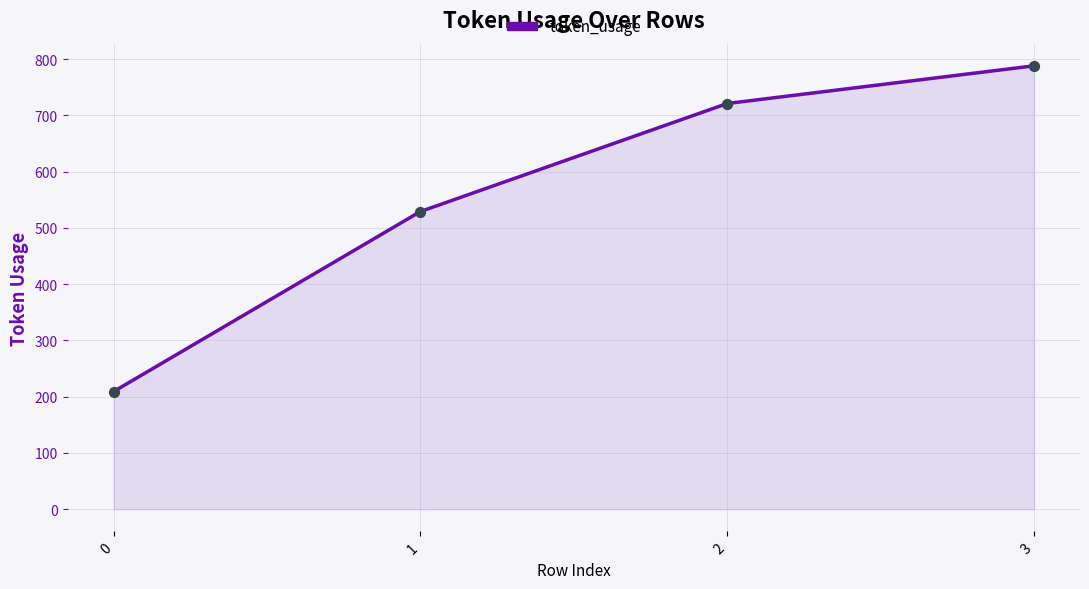

What is the ratio of the value at 3 to the value at 2?

1.1